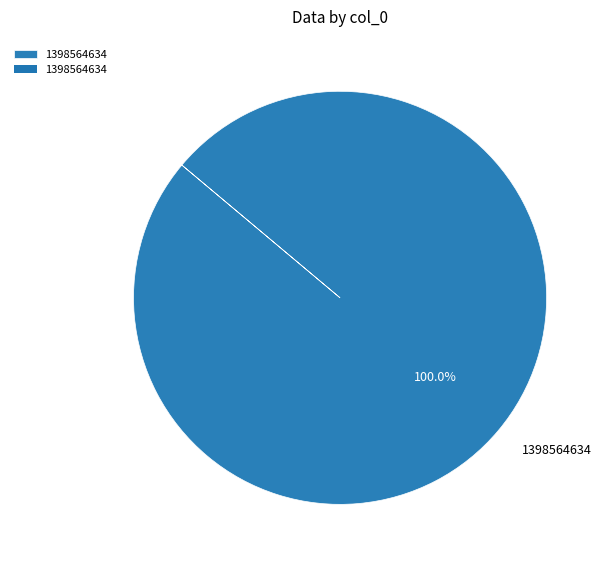

Rank the categories by value from highest to lowest.

1398564634